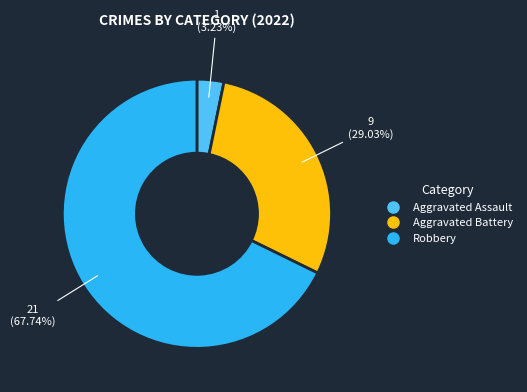

True or false: Aggravated Battery accounts for 29% of the total.

True